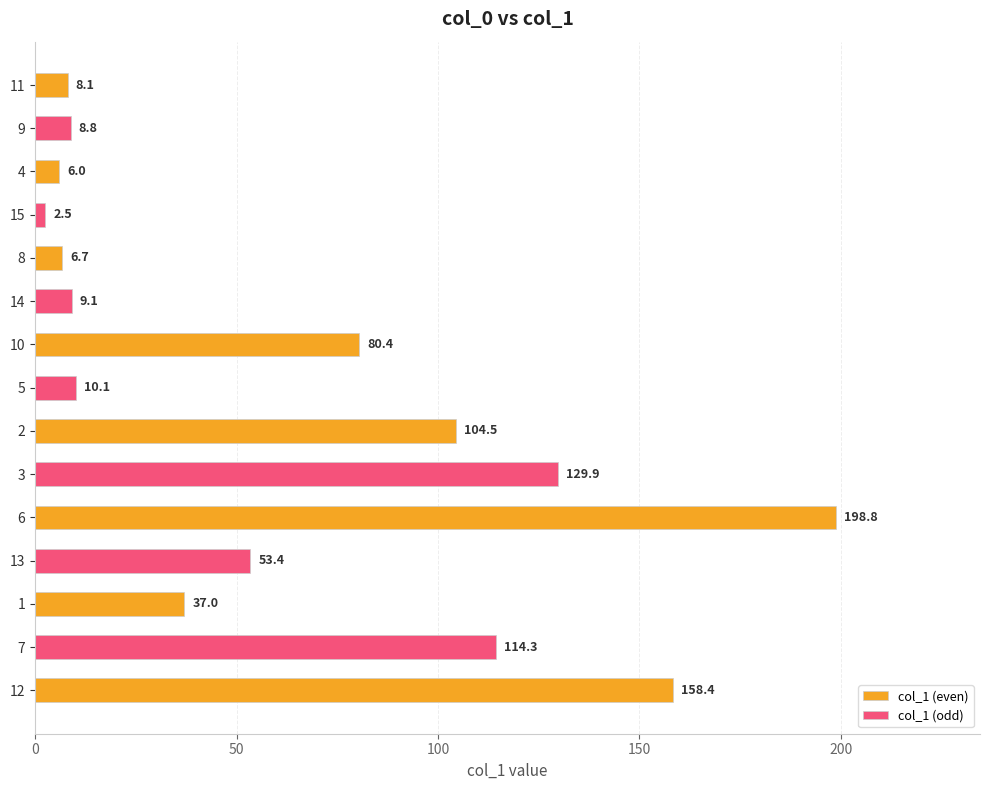

How many values in the col_1 (even) series are below 80?

4